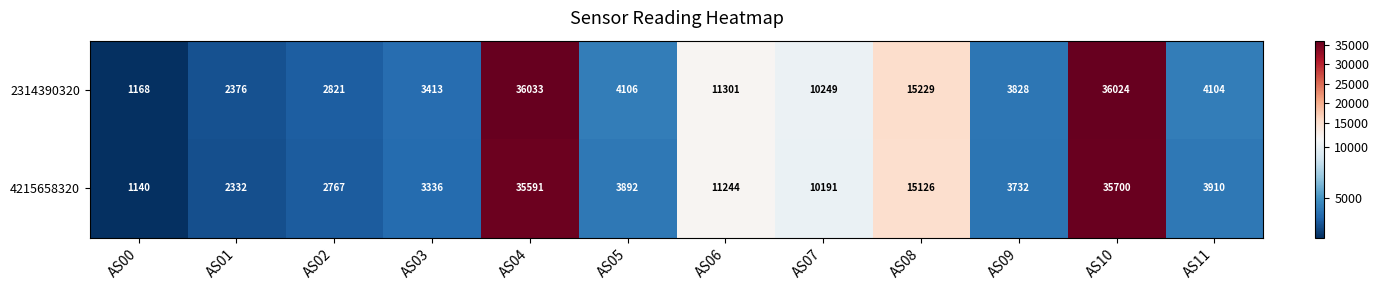

What is the spread (max minus min) of values at AS00?

28